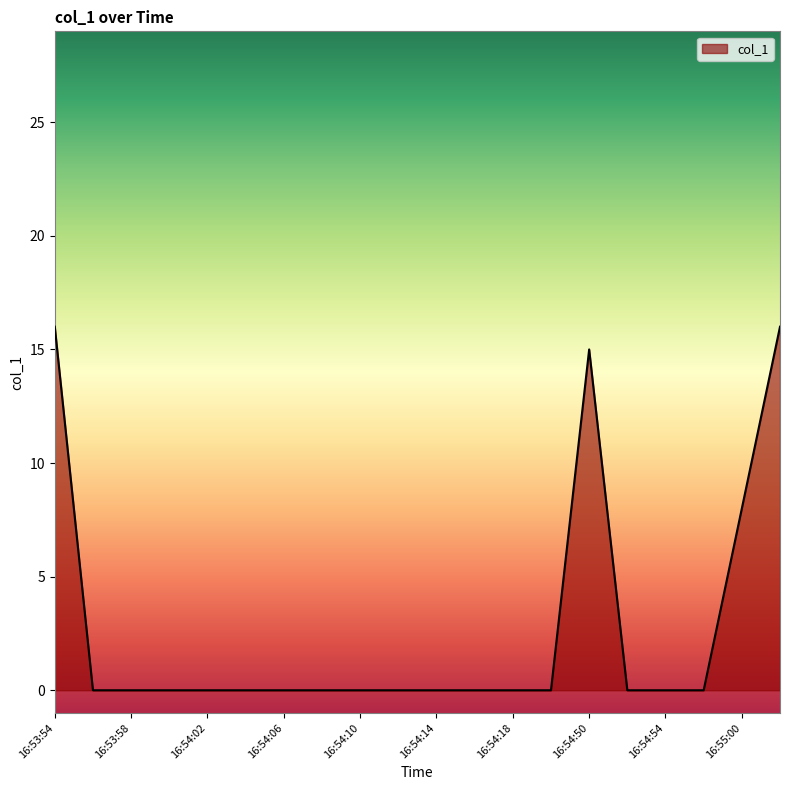

What is the difference between the maximum and minimum values?

16